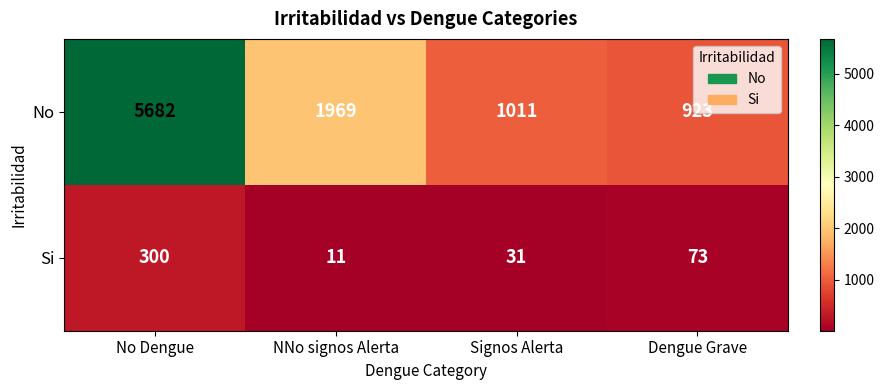

What is the difference between the highest and lowest values at Dengue Grave?

850